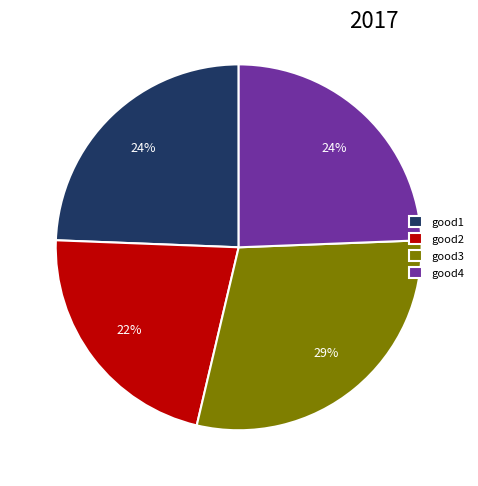

The good4 slice represents 36% of the pie. True or false?

False